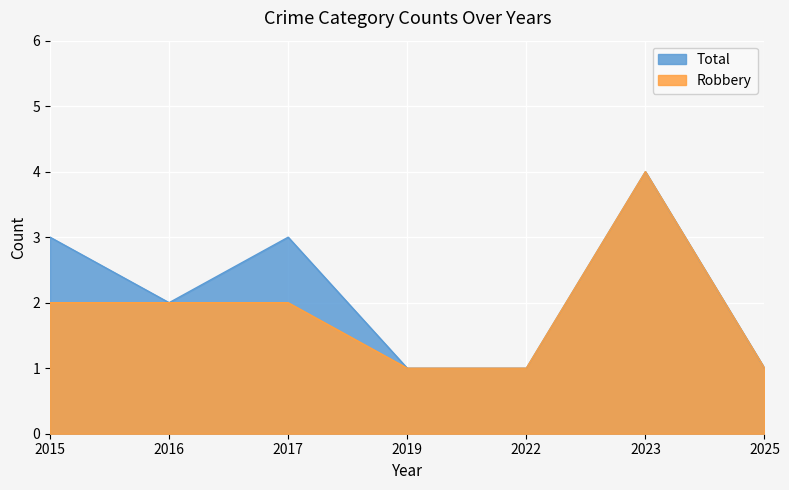

At 2022, list the series in order from smallest to largest.

Robbery, Total